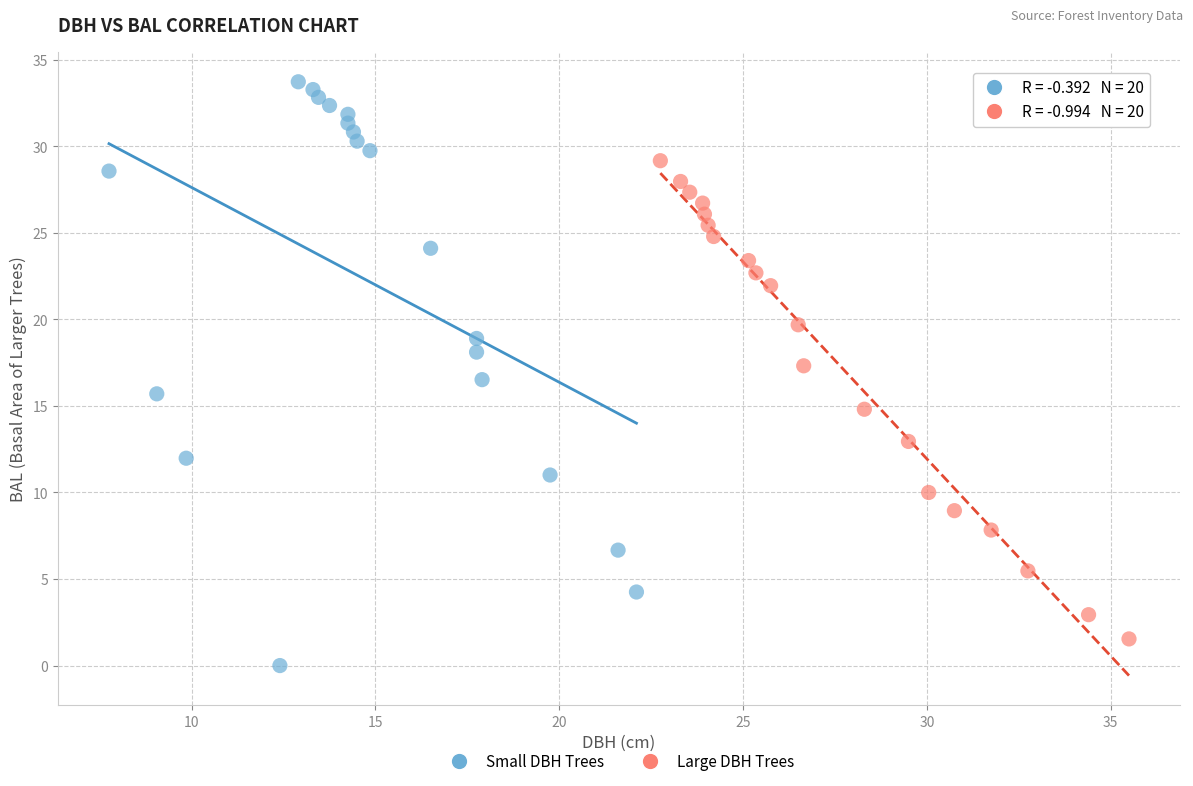

Which series has the widest spread of Y values?

Small DBH Trees